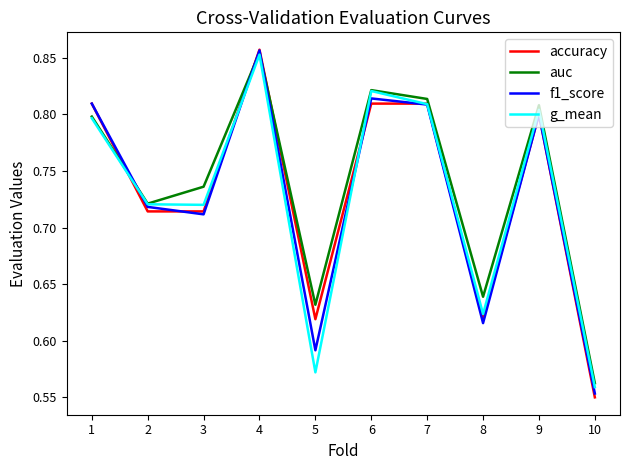

Is it true that auc equals 0.8 at 6?

True